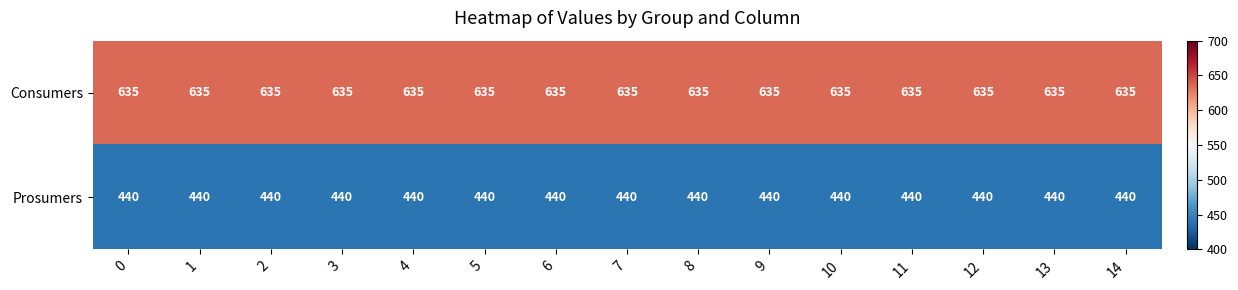

Rank the series by their average value, from lowest to highest.

Prosumers, Consumers